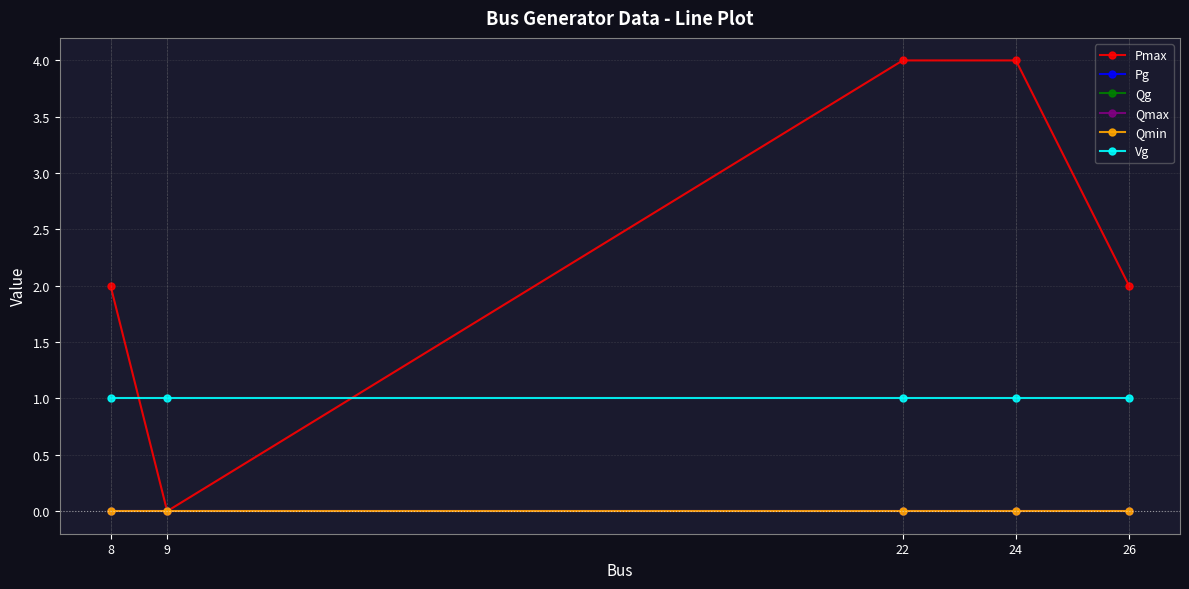

Is this an area chart (filled region under the line)?

No